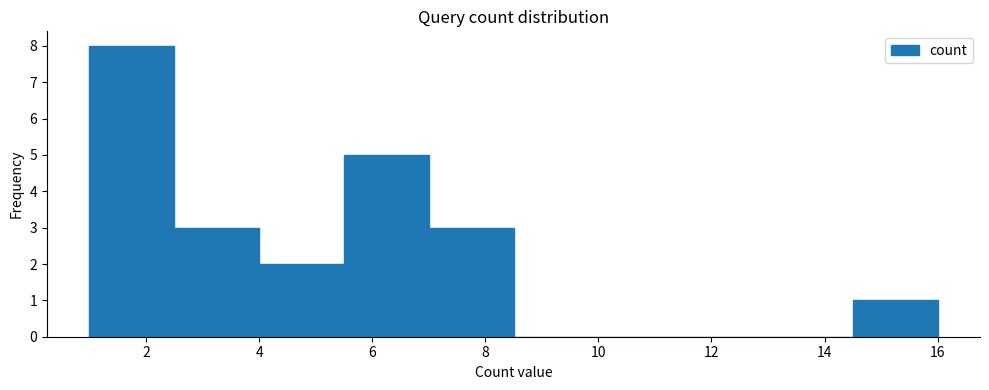

Reading left to right, list every bar in this chart as the range it spans on the x-axis followed by its height. Neither the bar edges nor the heights are printed on the chart, so give them approximately, as read against the axes.

1.0 to 2.5: 8
2.5 to 4.0: 3
4.0 to 5.5: 2
5.5 to 7.0: 5
7.0 to 8.5: 3
8.5 to 10.0: 0
10.0 to 11.5: 0
11.5 to 13.0: 0
13.0 to 14.5: 0
14.5 to 16.0: 1